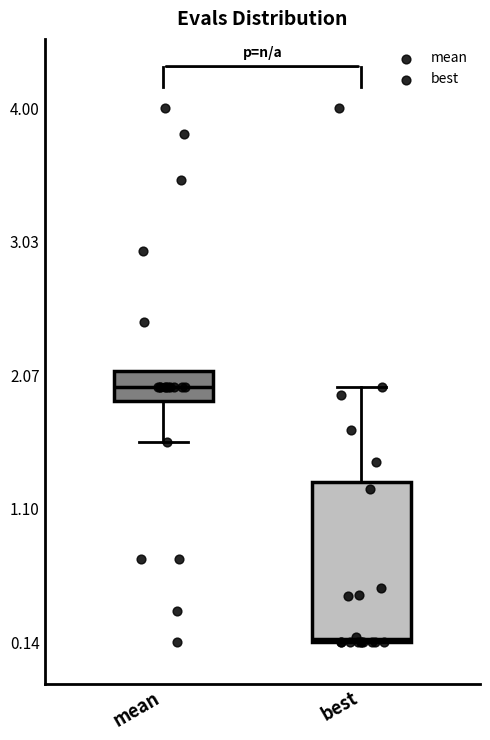

Reading left to right, read every box against the y-axis: the position of its median line, the range the box covers, and the ends of its whiskers. The values are not printed on the chart, so give them approximately, as read against the axis.

mean: median 2.0, box 1.9 to 2.1, whiskers 1.6 to 2.1
best: median 0.2, box 0.1 to 1.3, whiskers 0.1 to 2.0